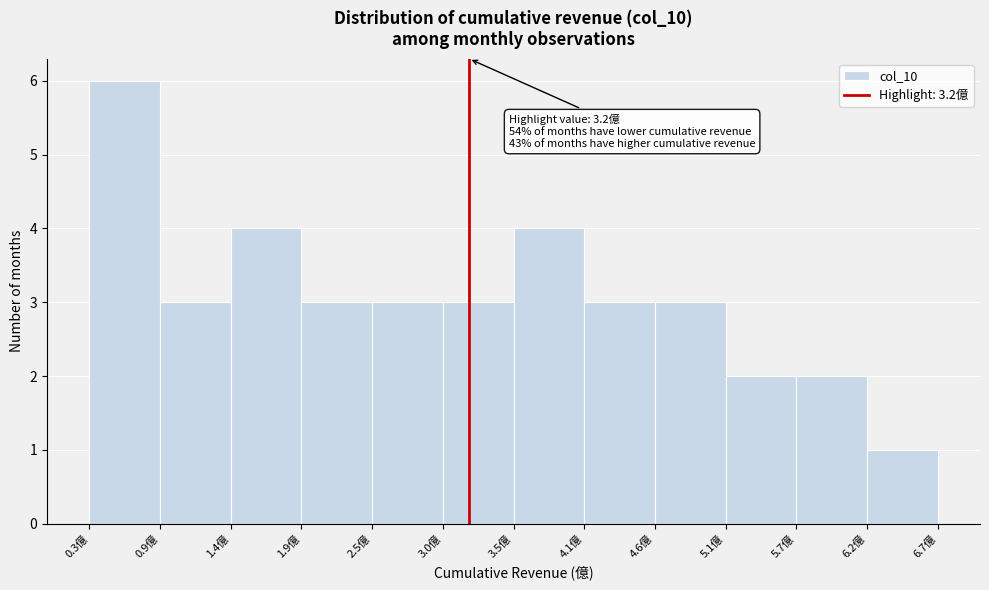

Over which range of the x-axis is the bar tallest?

0.3 to 0.9